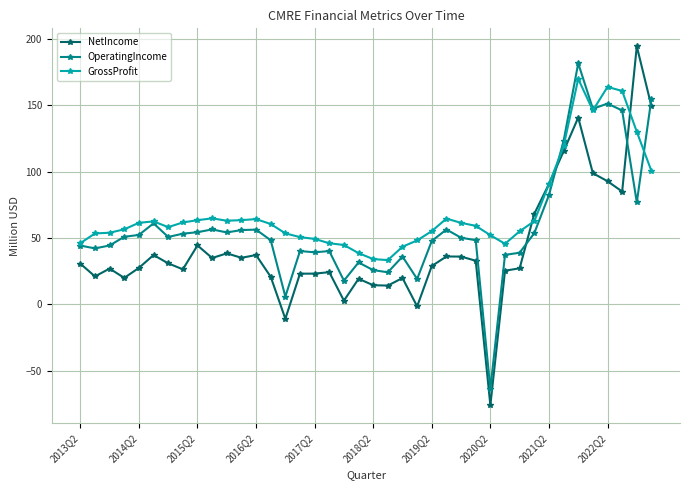

How many series are shown in this chart?

3